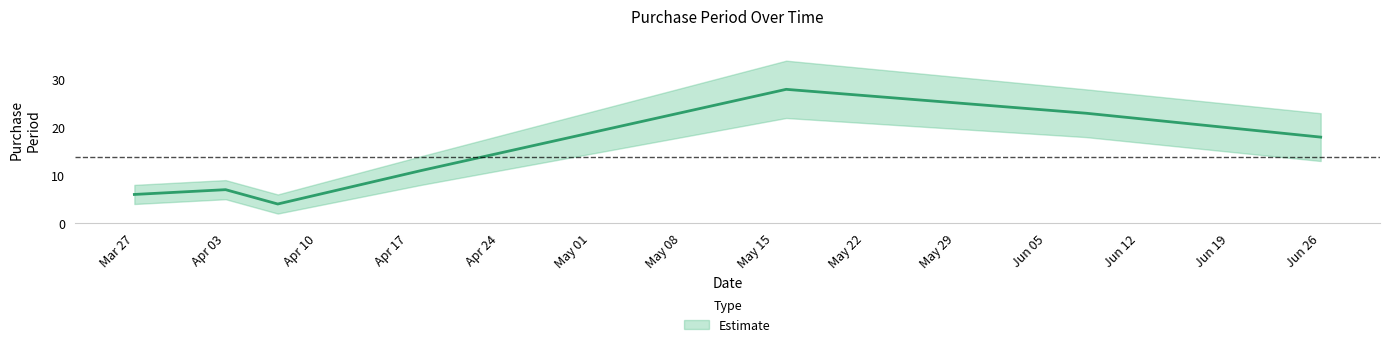

How many distinct data groups are displayed?

1